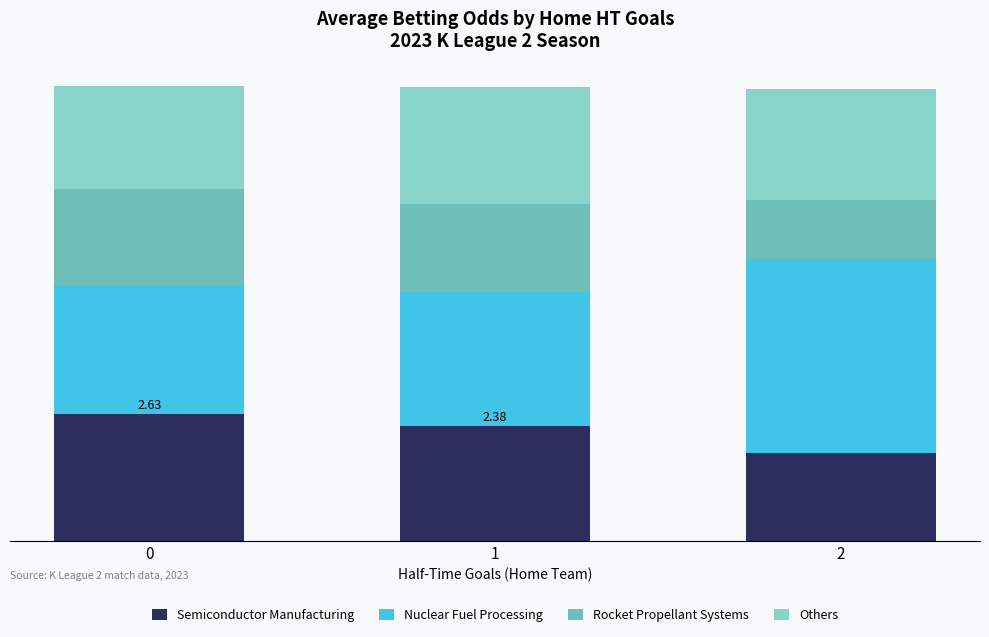

Does the chart contain stacked bars?

Yes